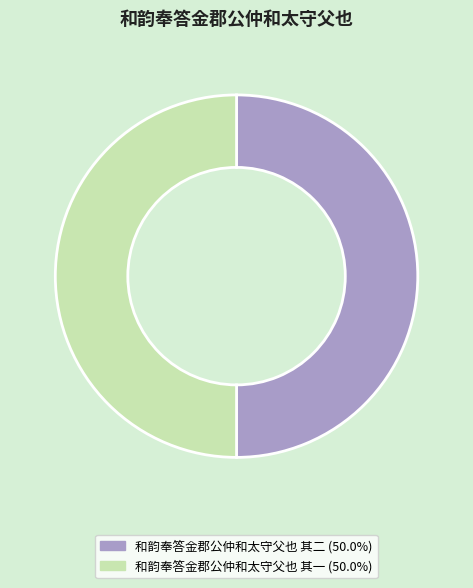

Is the sum of 和韵奉答金郡公仲和太守父也 其一 and 和韵奉答金郡公仲和太守父也 其二 greater than half?

Yes